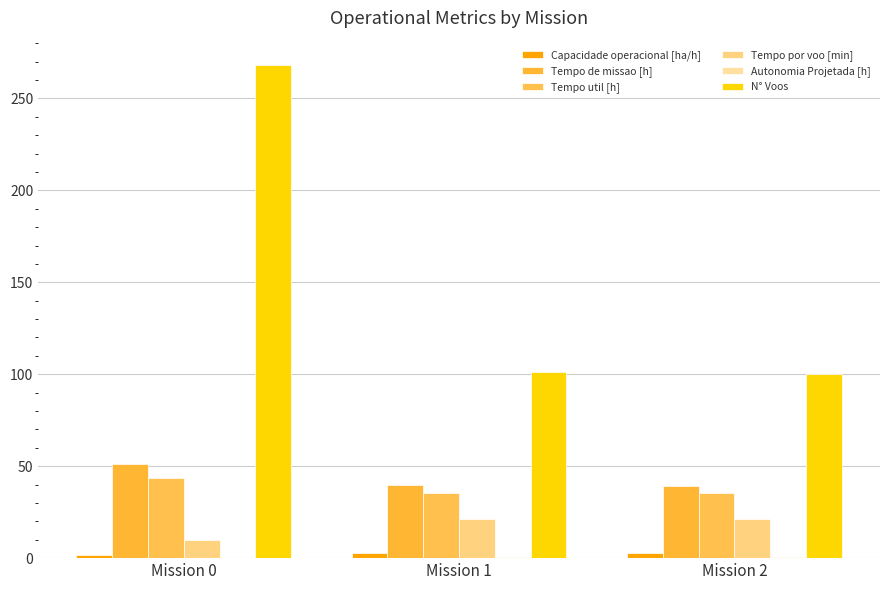

Is the value of Tempo por voo [min] at Mission 0 greater than the value of Tempo de missao [h] at Mission 2?

No